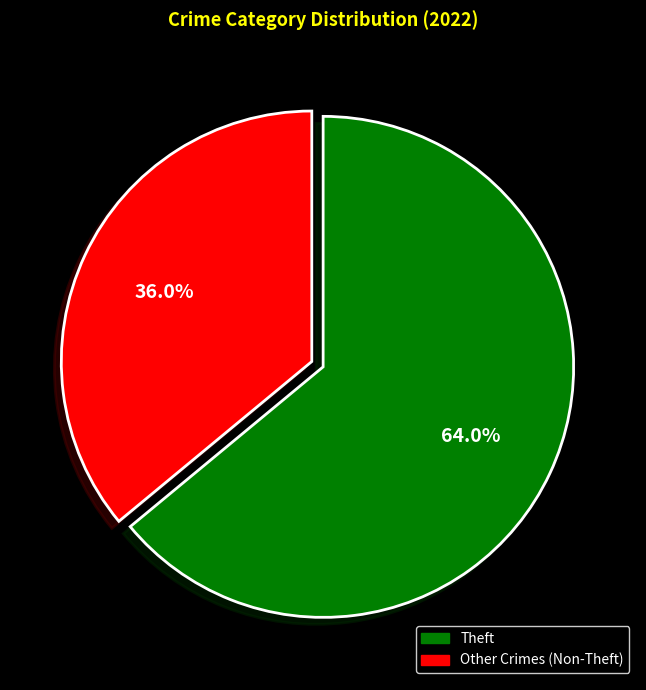

Is there any slice that represents more than half of the pie?

Yes